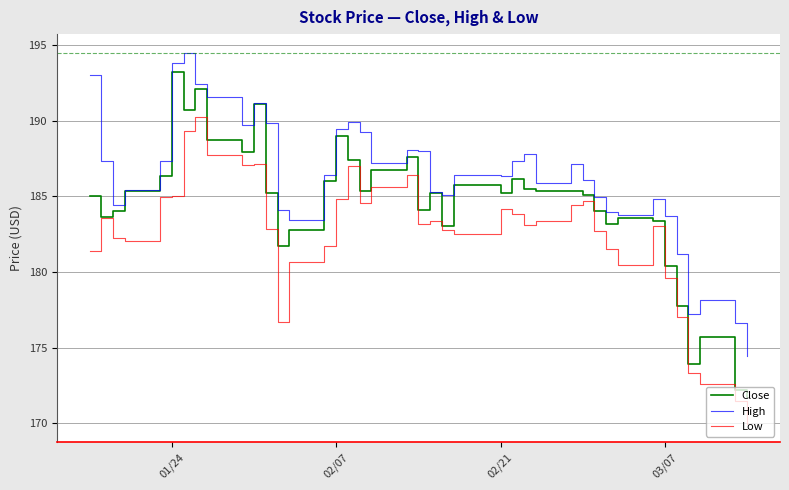

Rank the series by their maximum value, from highest to lowest.

High, Close, Low